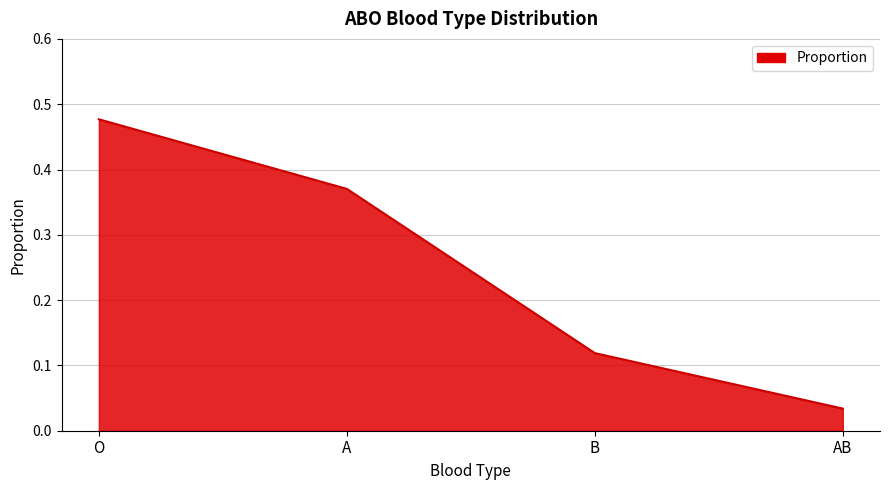

What is the sum of the values at A and O?

0.8